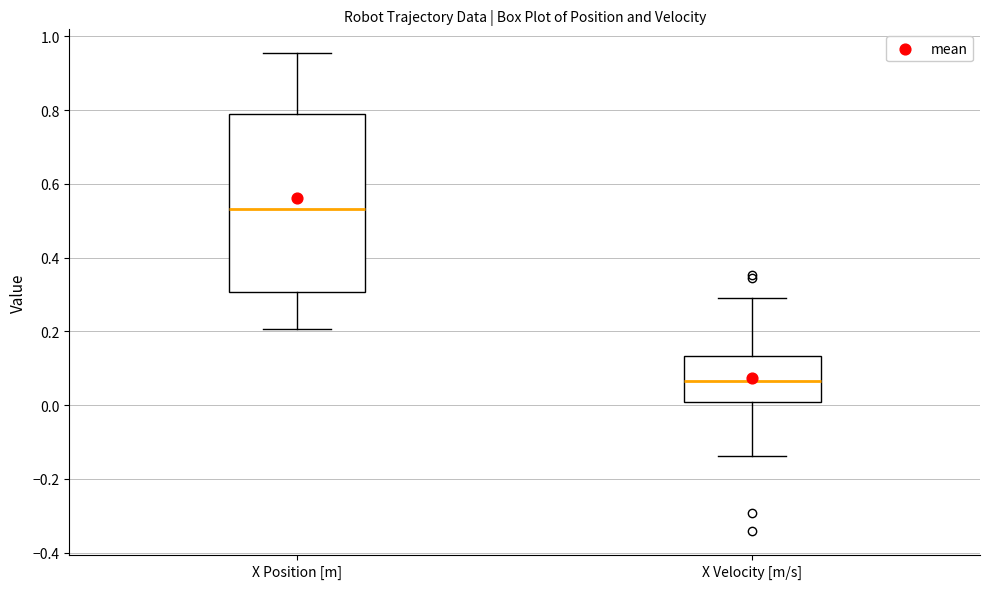

Where does the median line of the box for X Position [m] sit on the y-axis? The values are not printed on the chart, so give them approximately, as read against the axis.

0.54